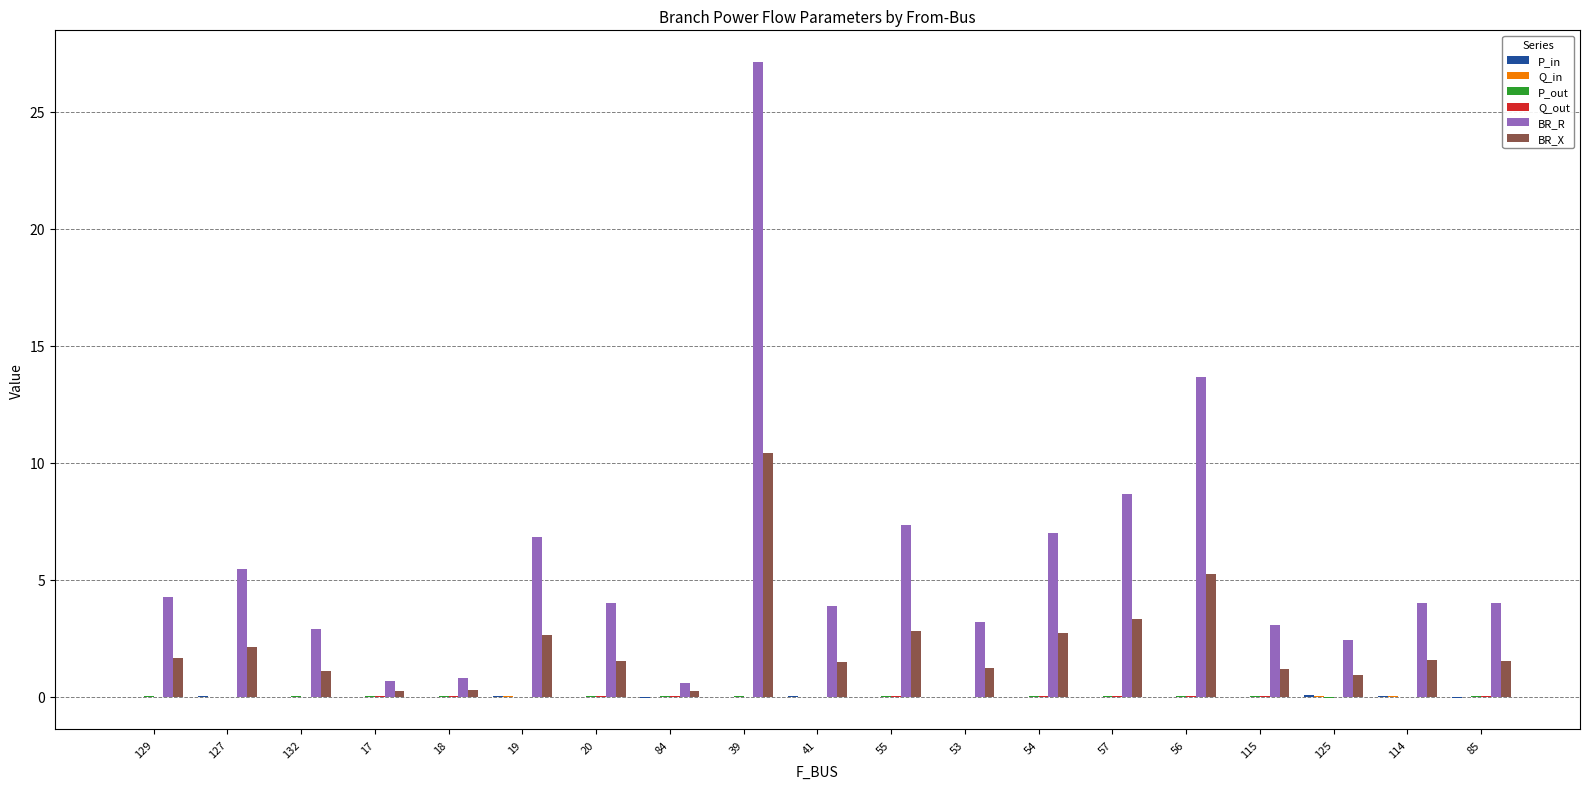

How many series are shown in this chart?

6